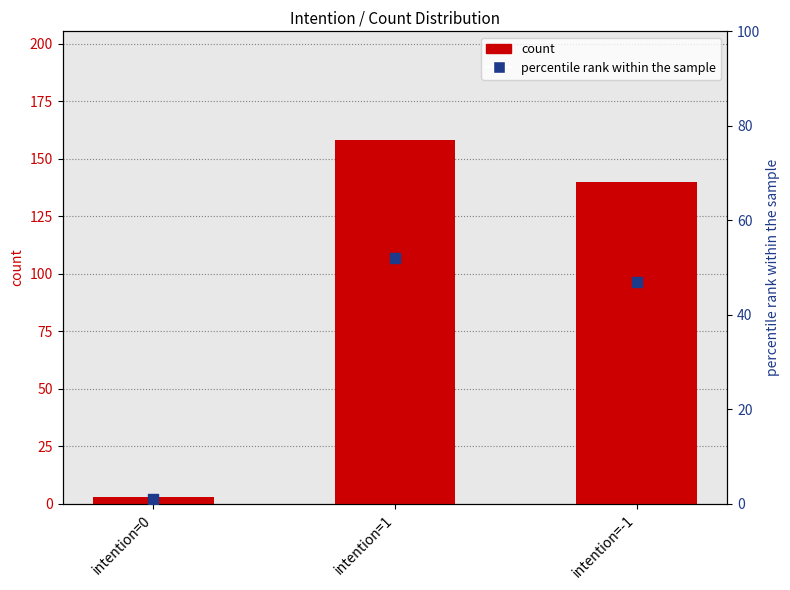

Is the value of percentile rank within the sample at intention=-1 greater than the value of count at intention=-1?

No